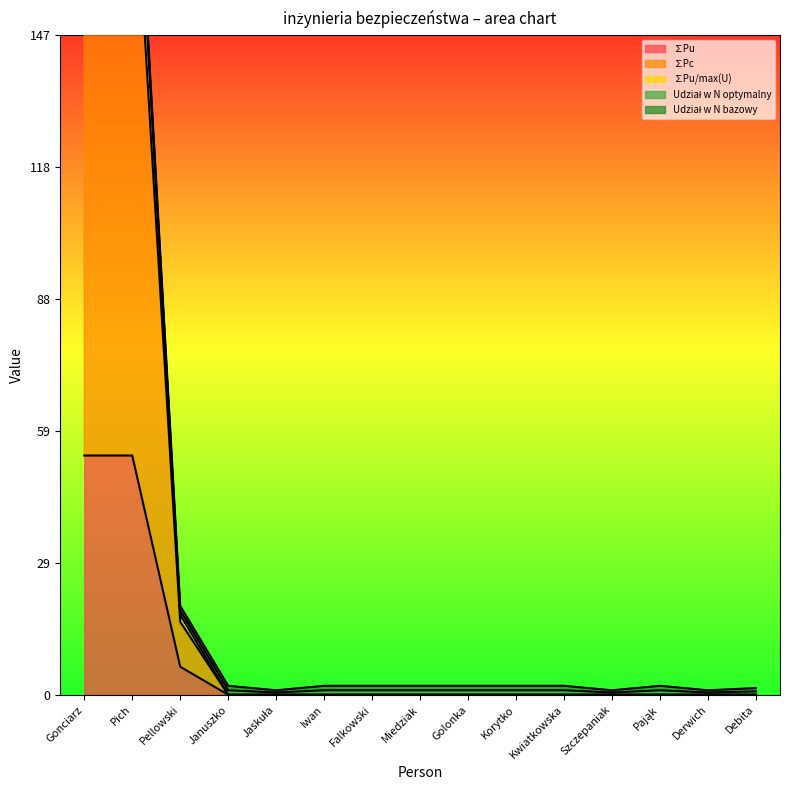

What is the highest value of the ∑Pu/max(U) series?

207.7